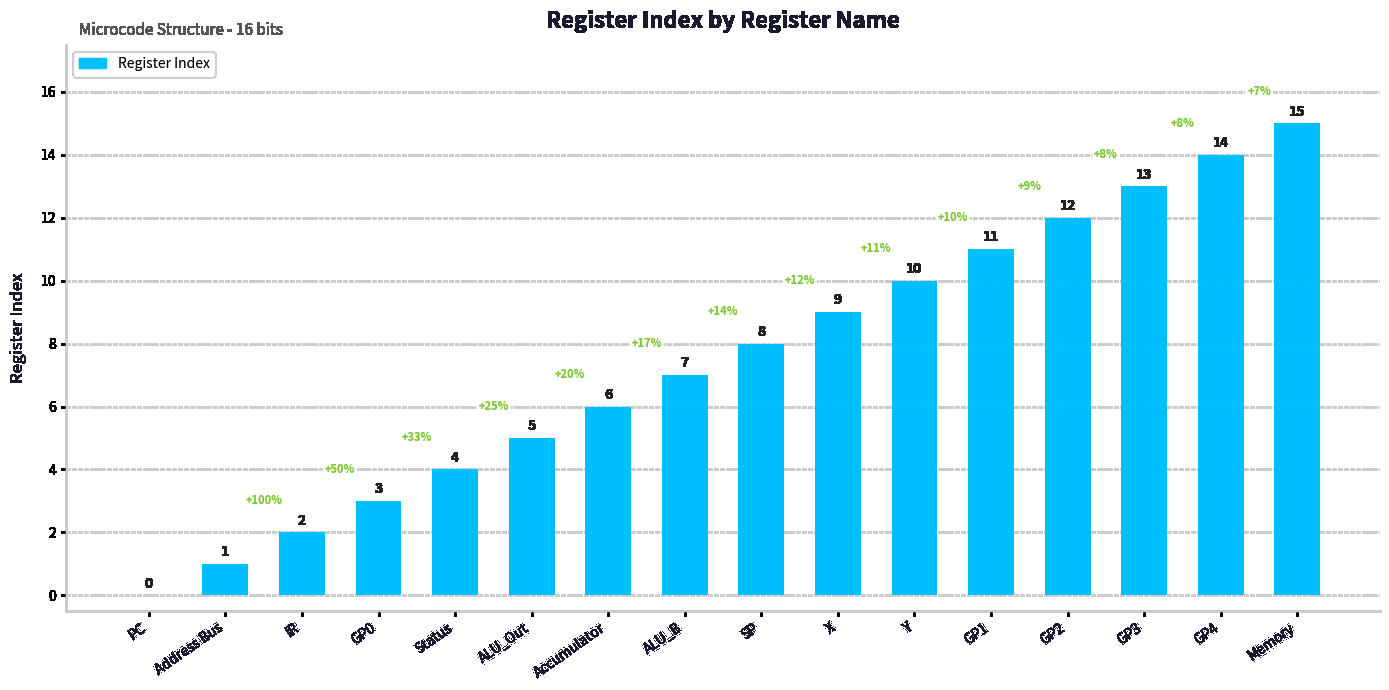

Is it true that the value at ALU_B is 7?

True